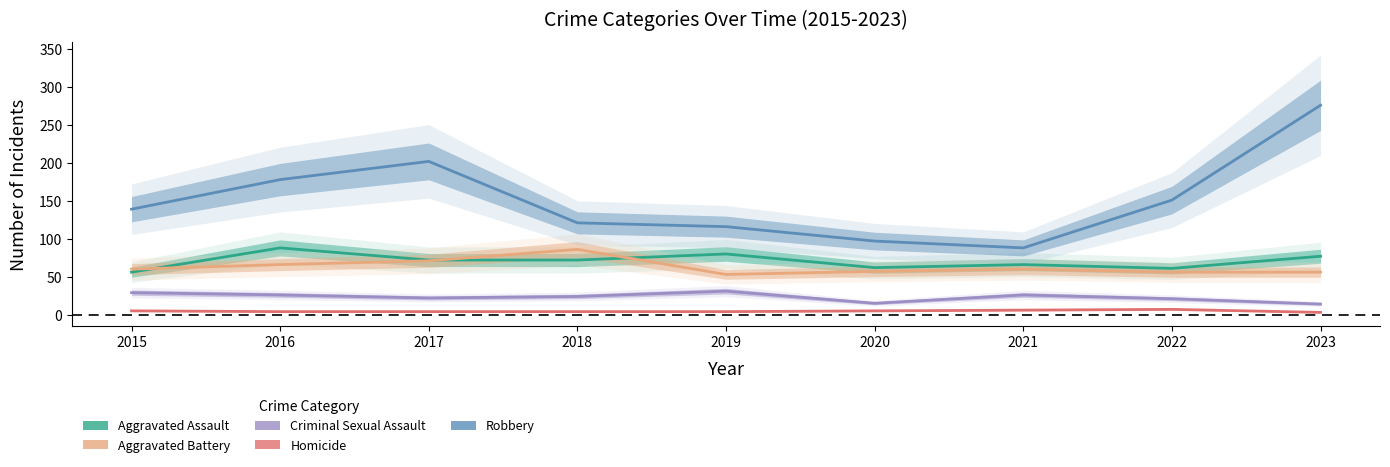

What is the average value of the Aggravated Battery series?

63